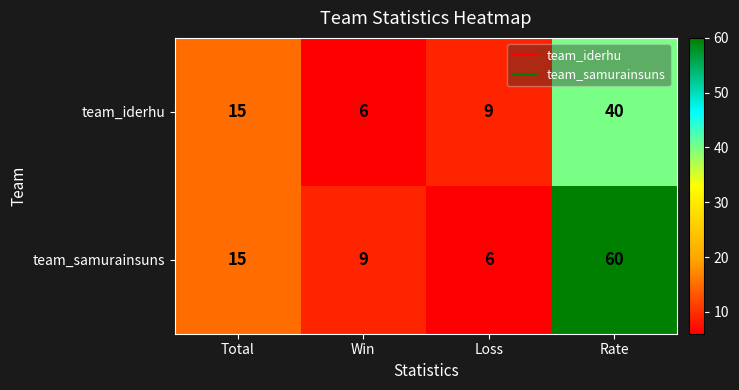

List the series in order of their overall mean, lowest first.

team_iderhu, team_samurainsuns